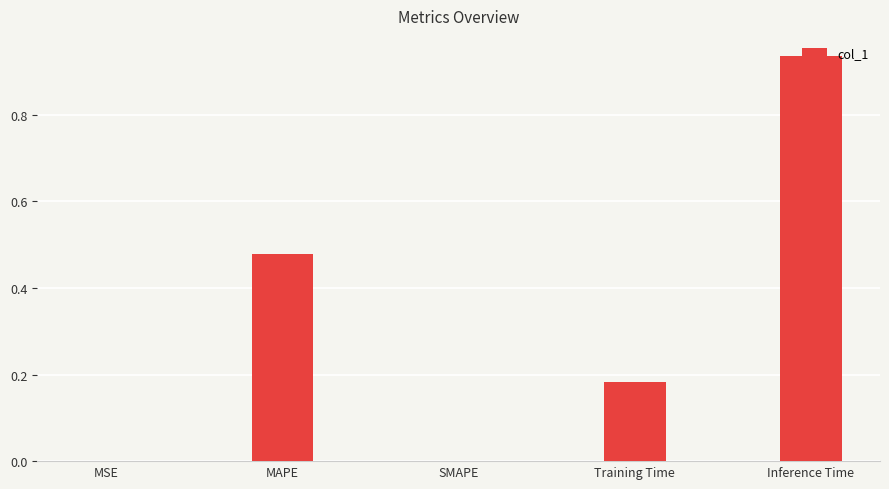

Which label corresponds to the largest value in the chart?

Inference Time